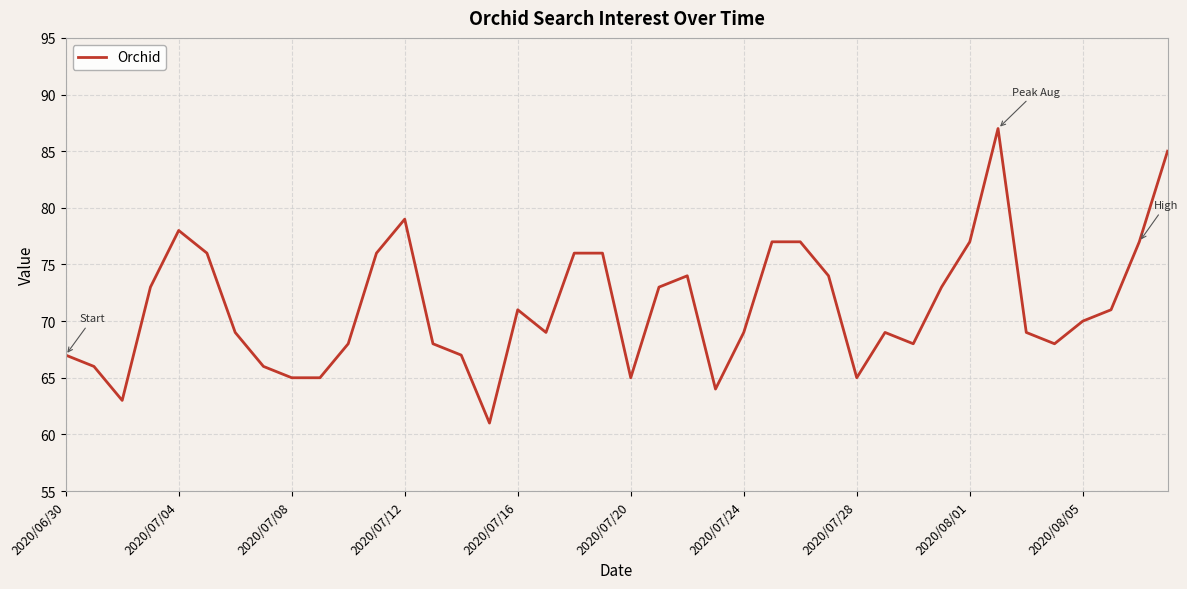

Count the number of categories in the chart.

40